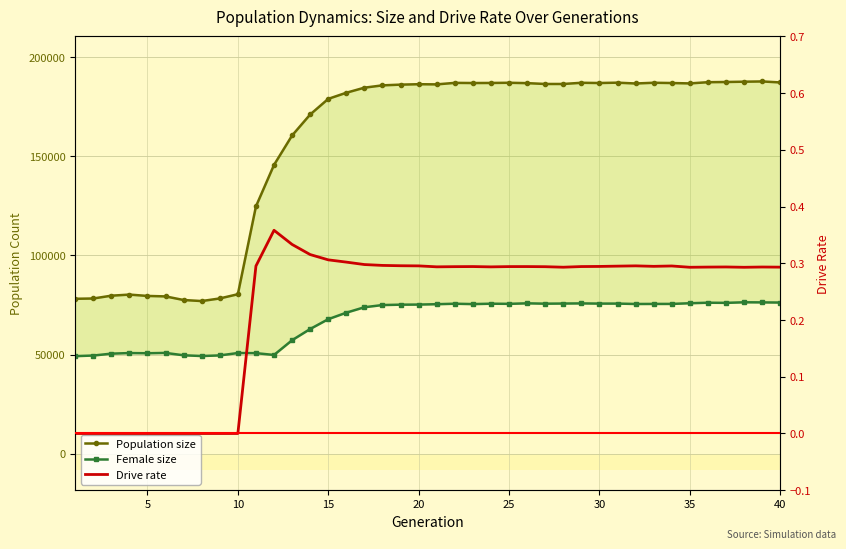

True or false: Female size and Drive rate intersect in this chart.

False